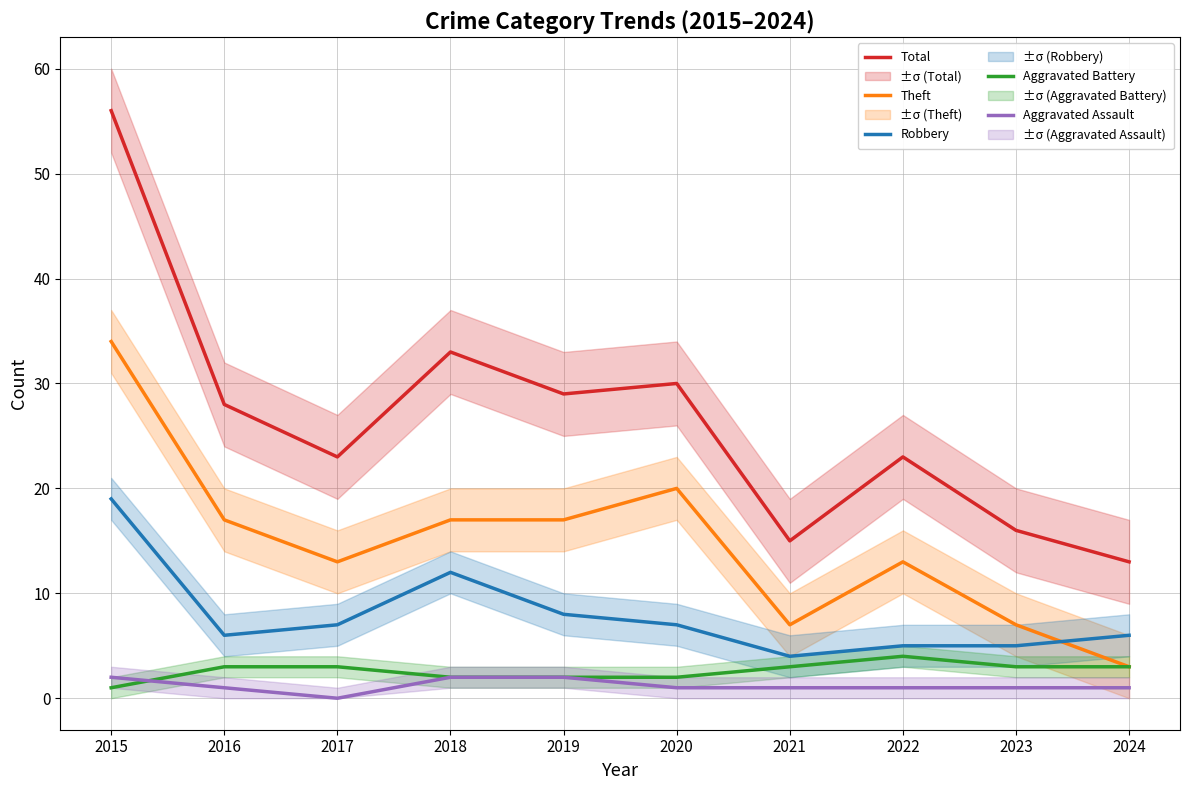

In Theft, how many points are lower than both neighbors (excluding endpoints)?

2